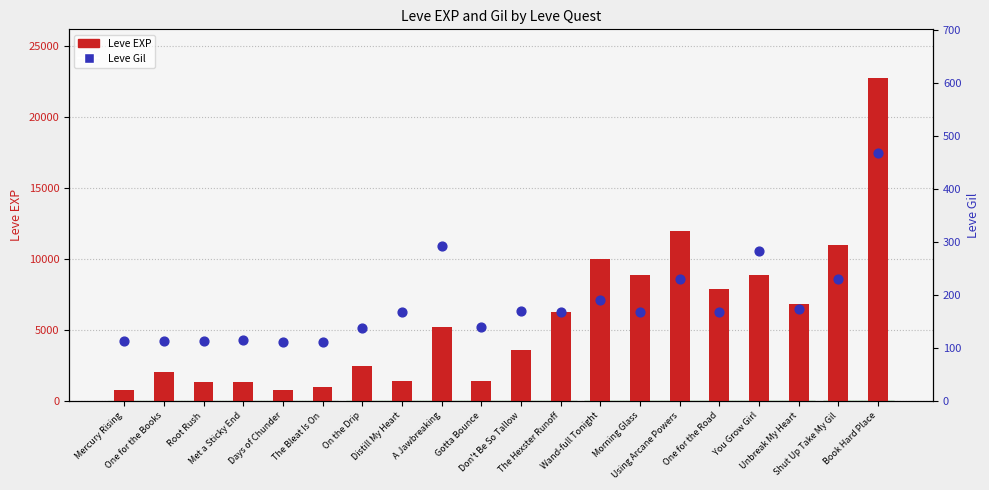

Which series reaches the minimum Y coordinate?

Leve Gil